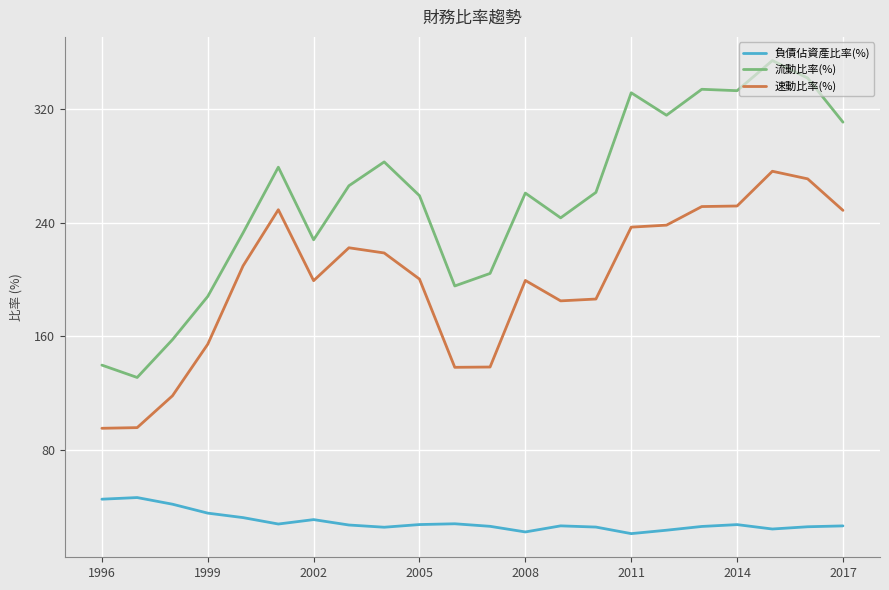

What is the difference between the maximum and minimum values in the 流動比率(%) series?

223.4